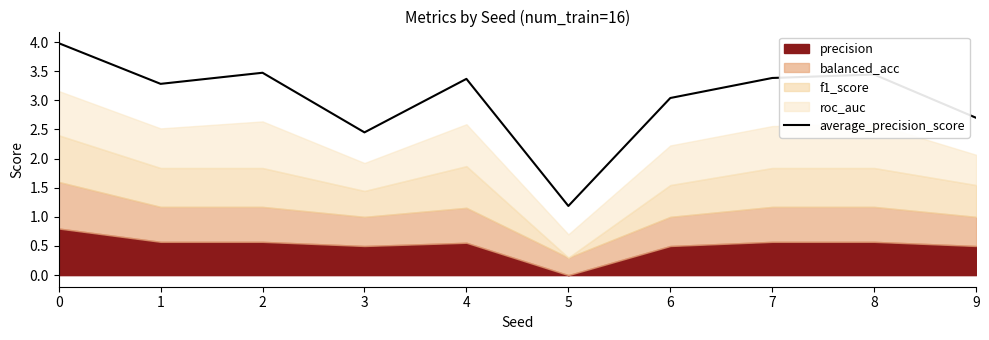

What is the difference between the values at 6 and 2?

0.4